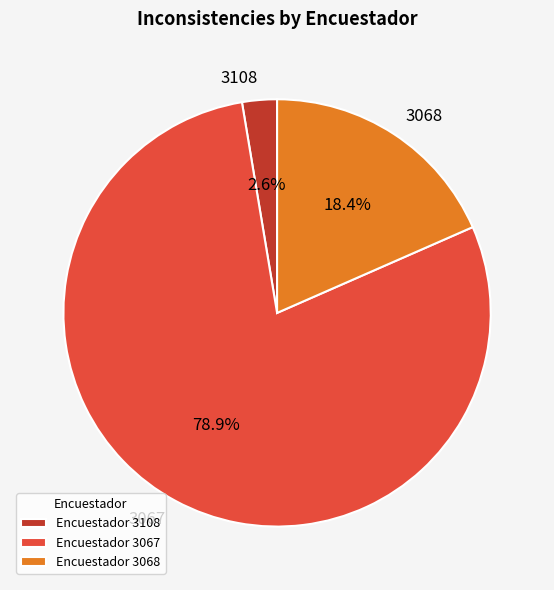

Approximately how many times larger is the value at 3067 compared to 3068?

4.3